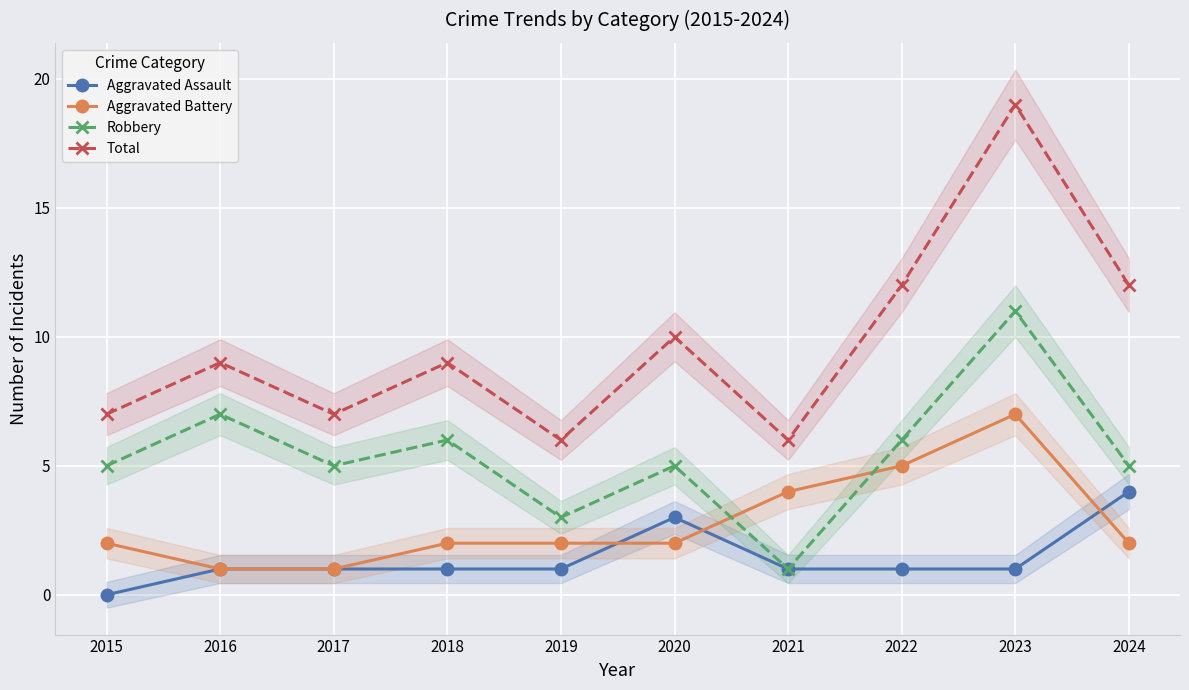

Is it true that Robbery equals 4 at 2018?

False